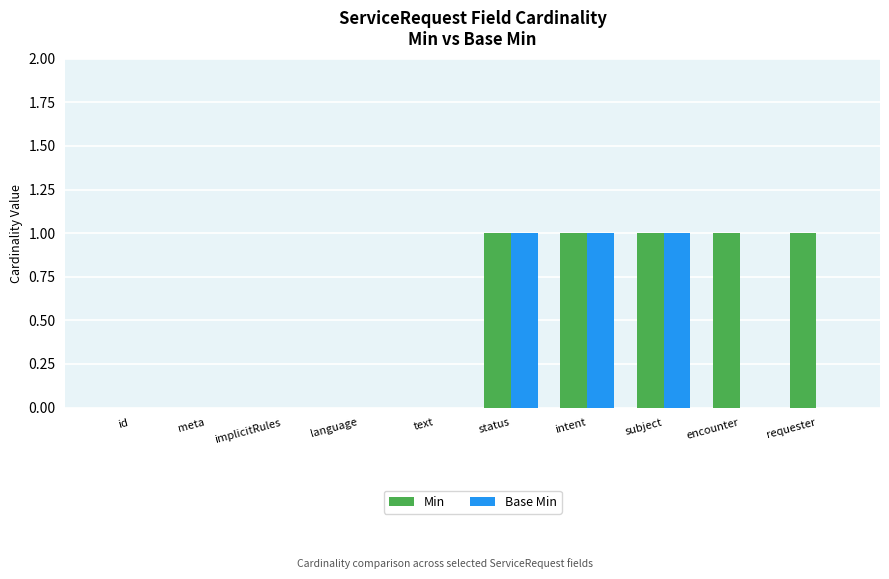

What is the sum of all Base Min values?

3